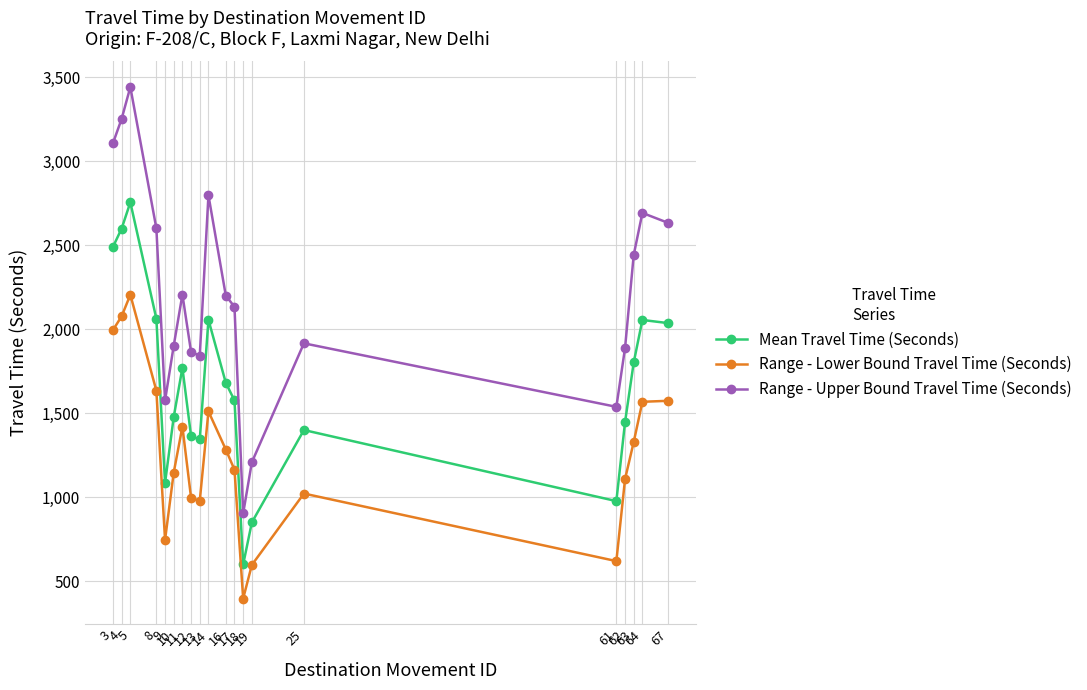

What is the value of the Mean Travel Time (Seconds) point at the 19th from the left?

2056